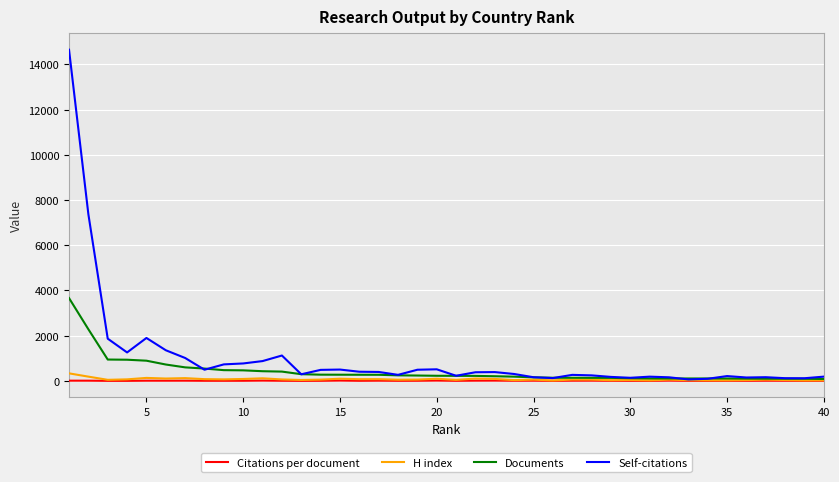

Which series has the widest spread of values?

Self-citations